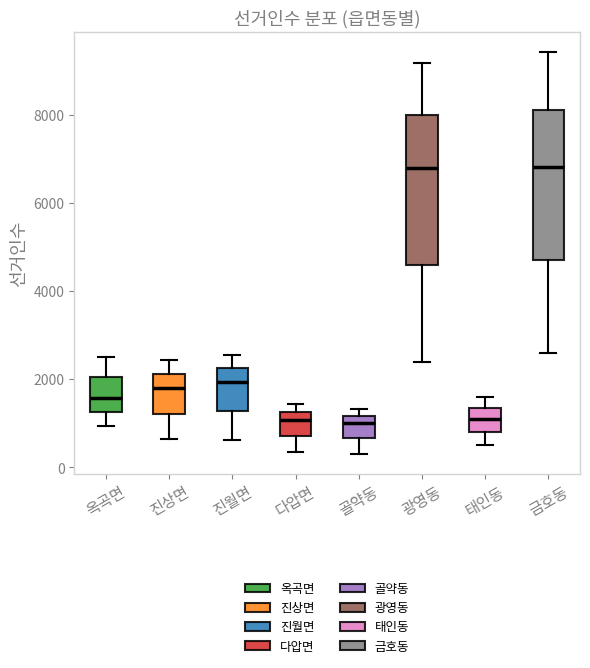

Where does the lower whisker of the box for 옥곡면 end on the y-axis? The values are not printed on the chart, so give them approximately, as read against the axis.

1000